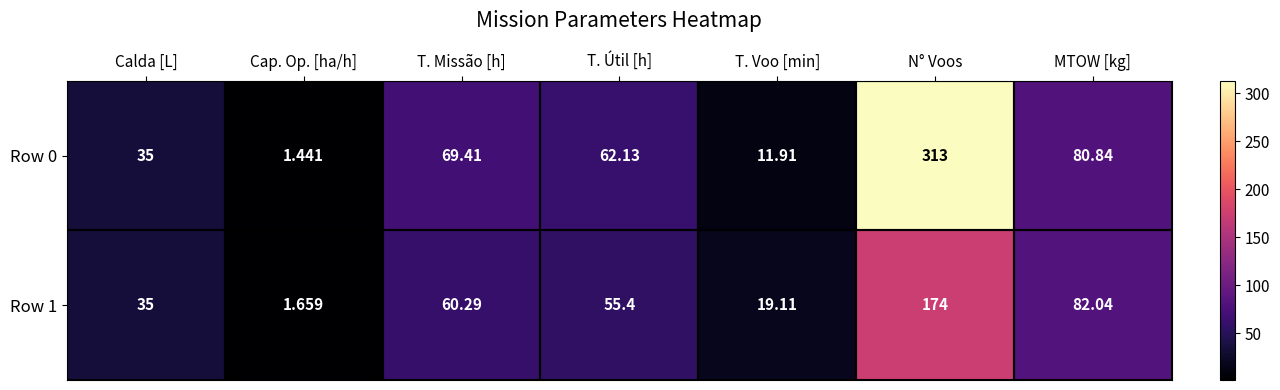

Where does the Row 0 series first go above 62?

T. Missão [h]